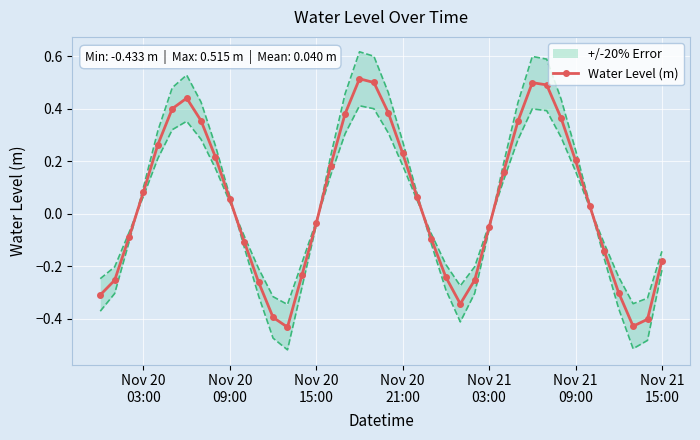

What is the maximum value shown in the chart?

0.5